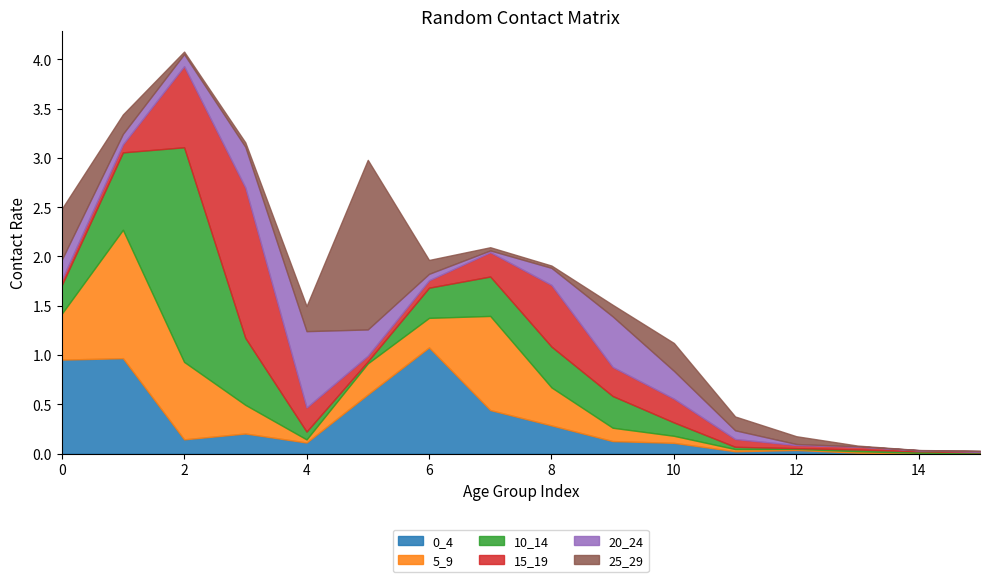

True or false: 25_29 and 0_4 intersect in this chart.

True